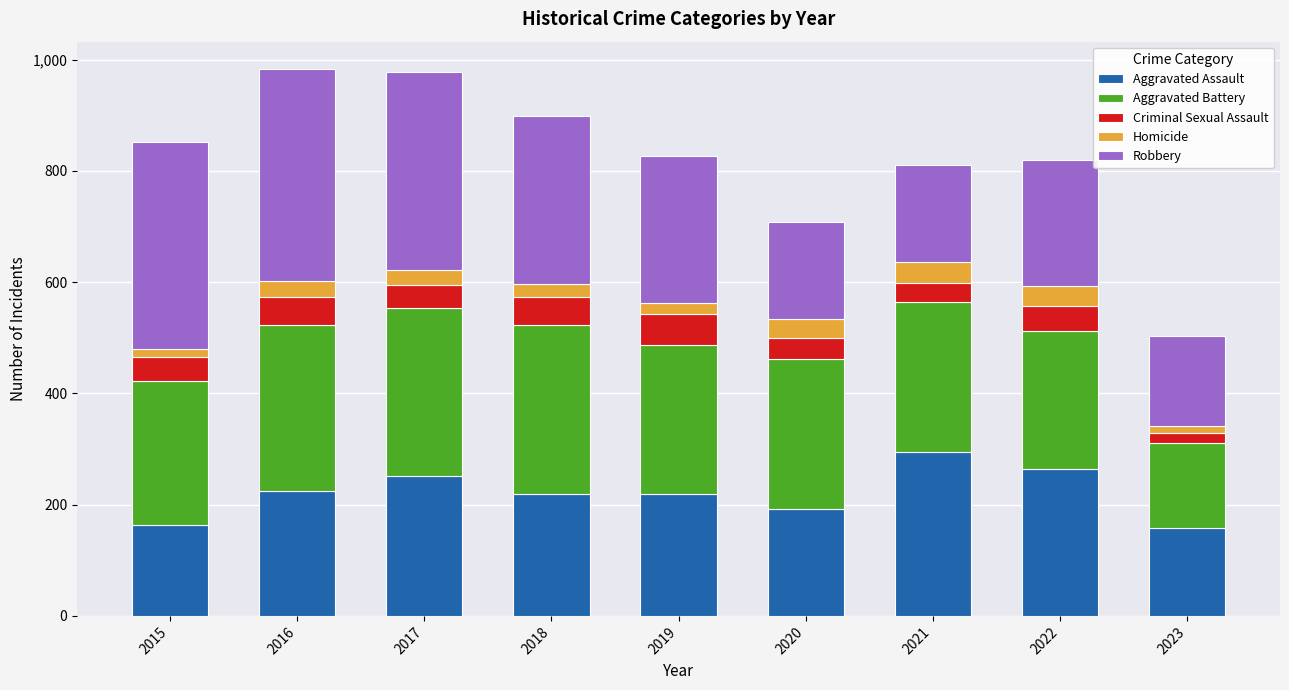

What is the sum of all Aggravated Assault values?

1989